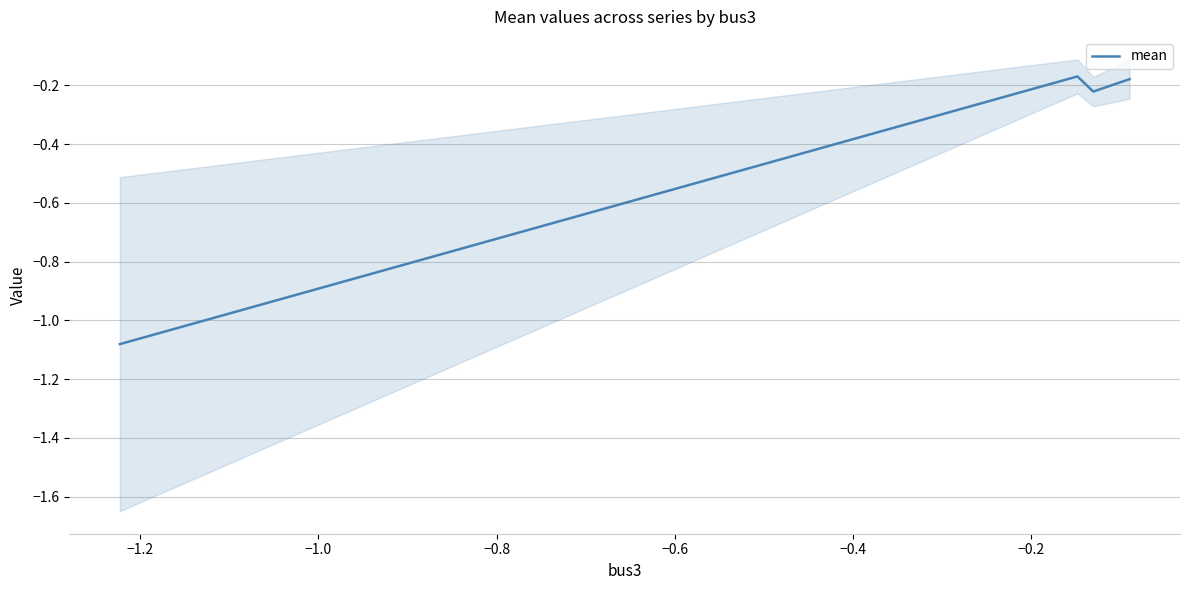

What is the sum of all values?

-1.7